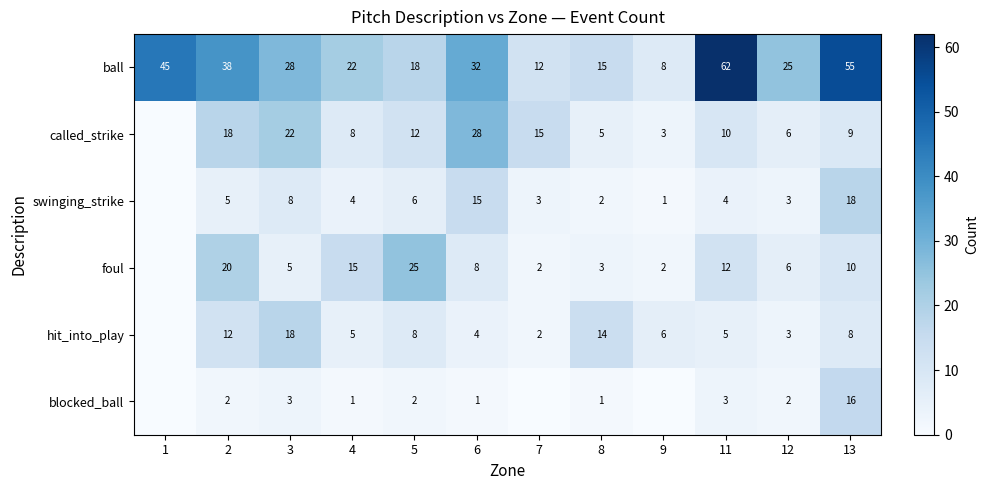

True or false: foul has a value of 5 at 4.

False